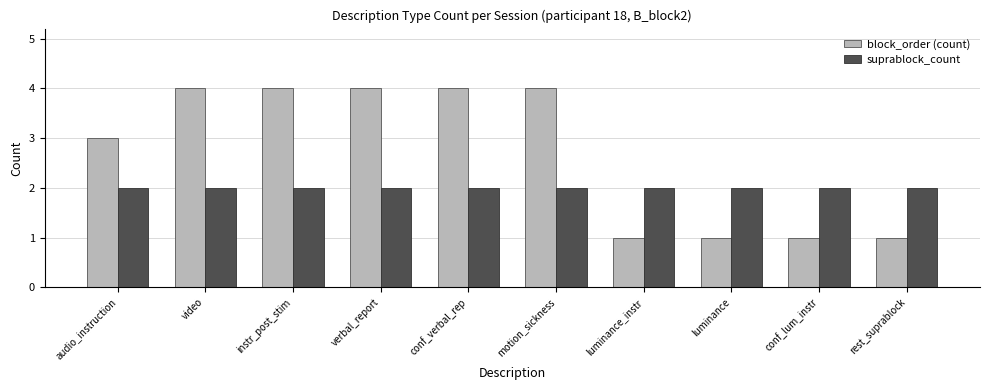

Read the block_order (count) value at motion_sickness.

4